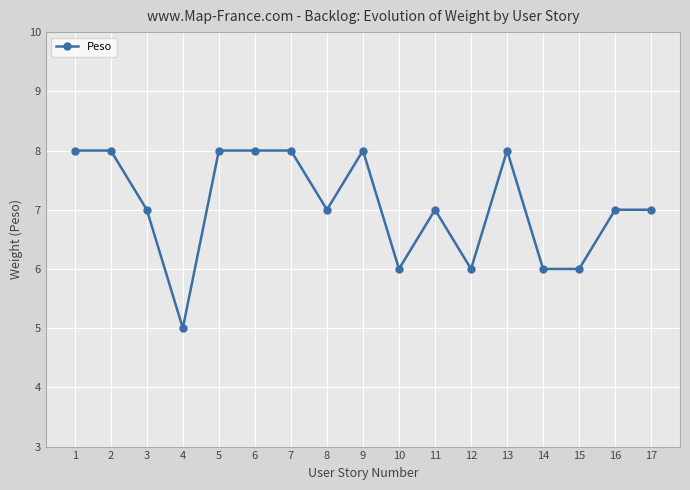

Which label corresponds to the smallest value in the chart?

4